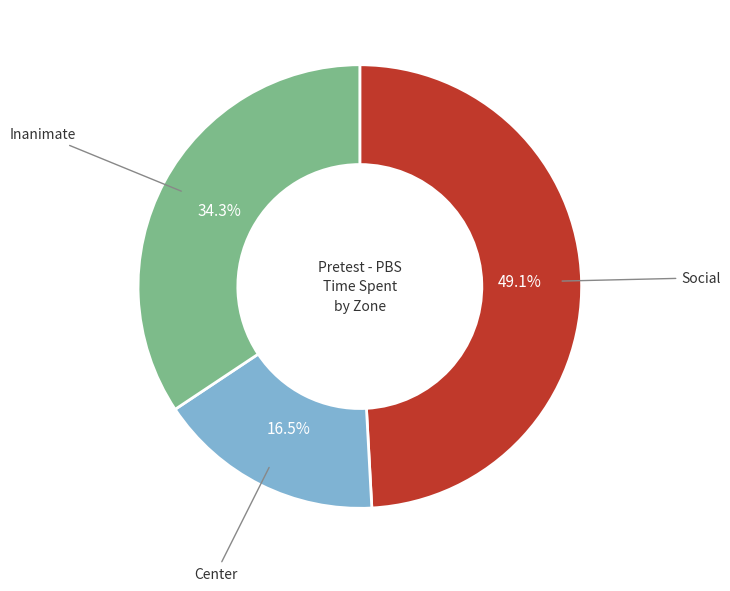

Is there any slice that represents more than half of the pie?

No